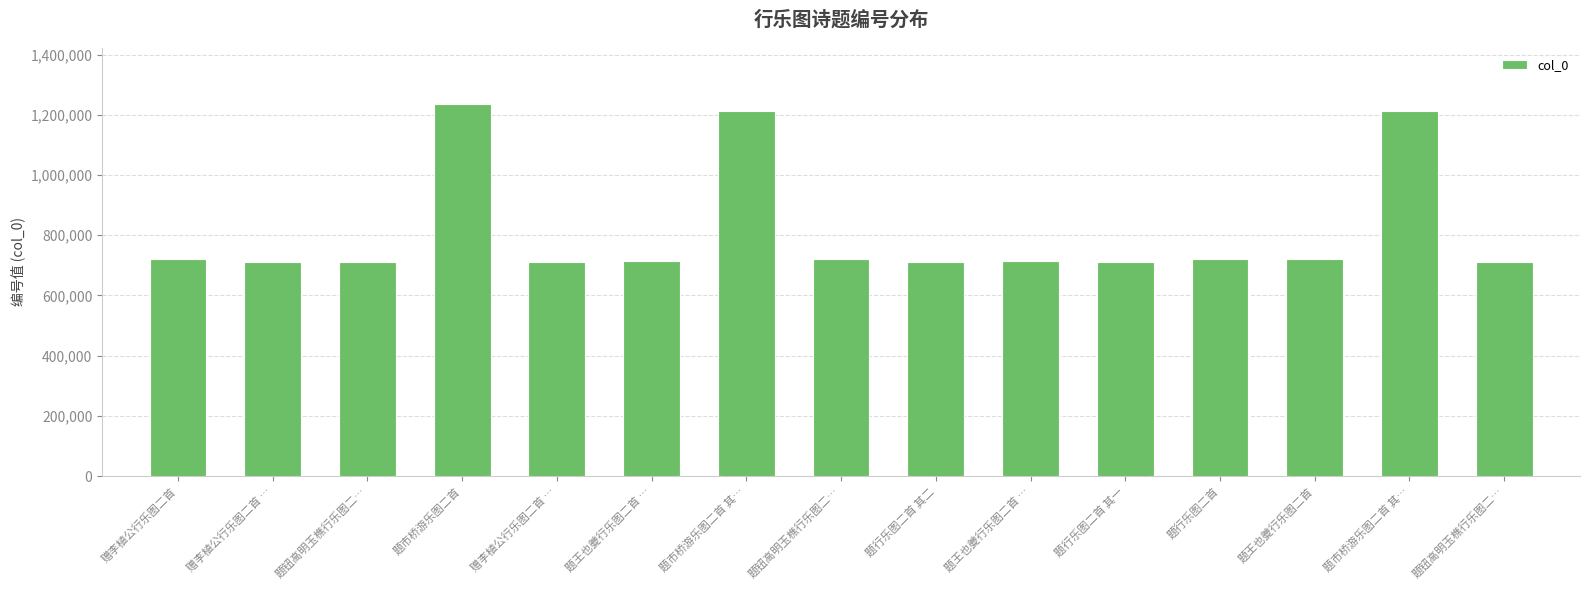

Which category has the lowest value across all series?

赠李植公行乐图二首 …